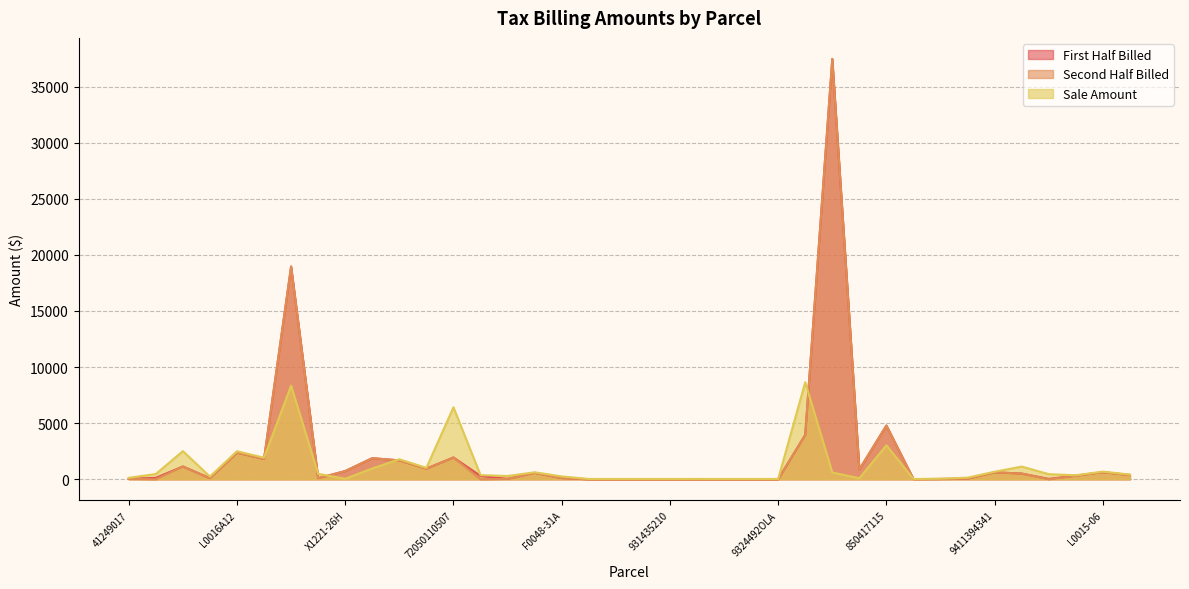

Which series has the largest total across all categories?

First Half Billed